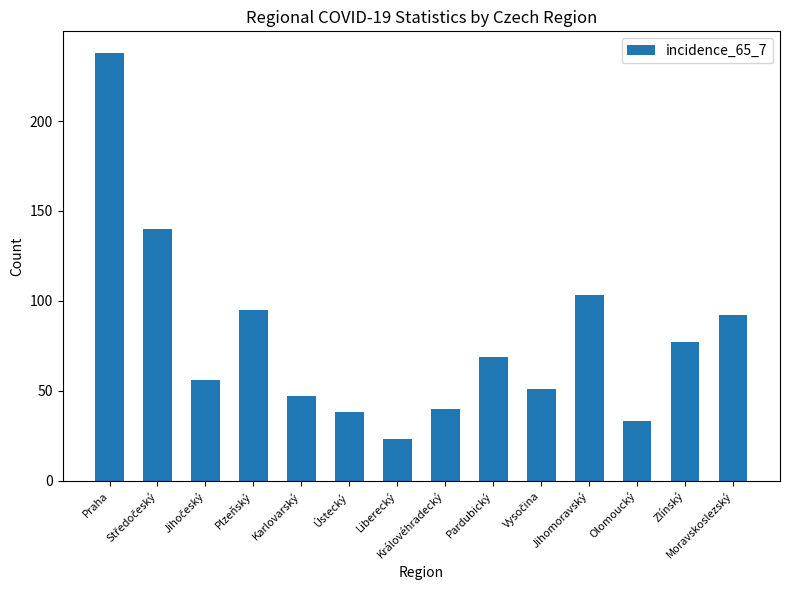

True or false: the data shows 180 at Jihomoravský.

False